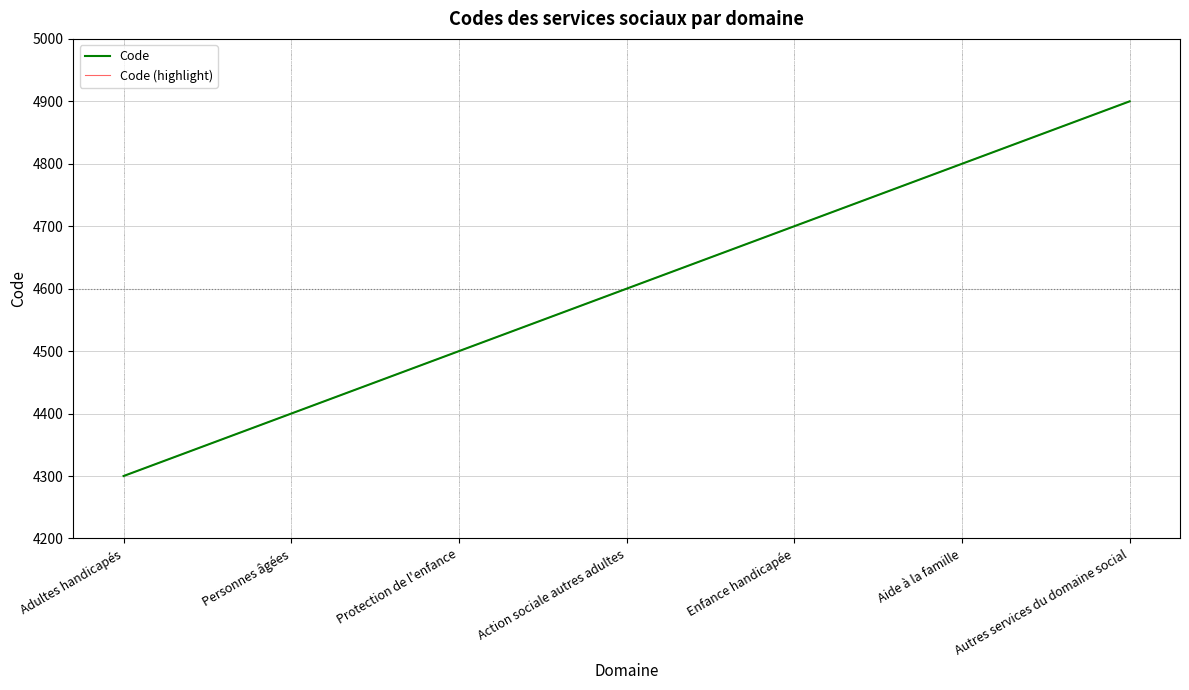

Is this an area chart (filled region under the line)?

No